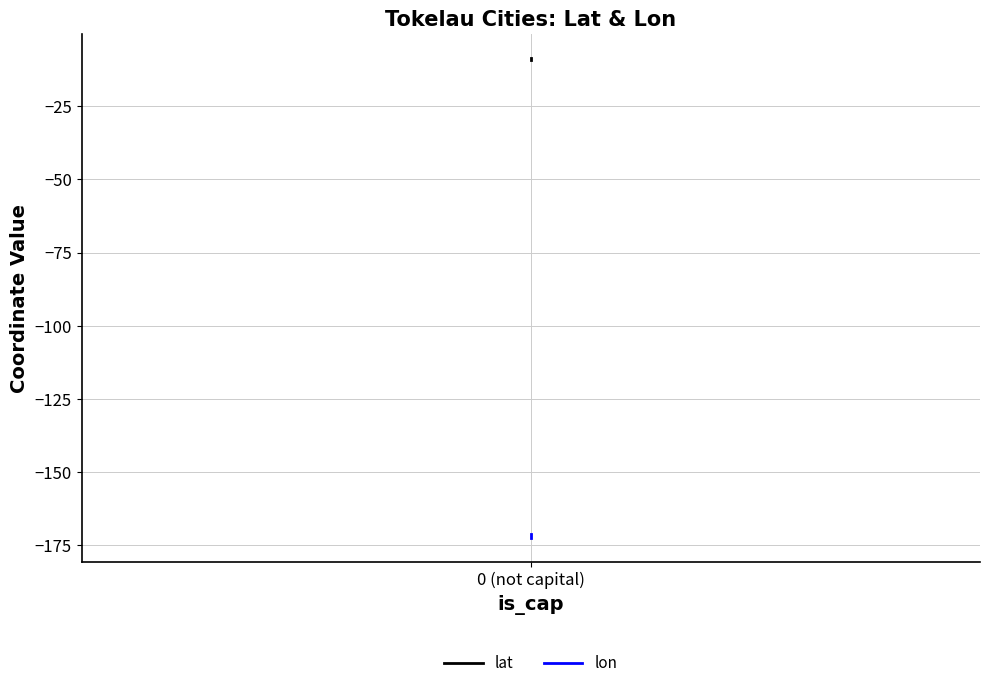

How many lat values are between -9 and -8?

1